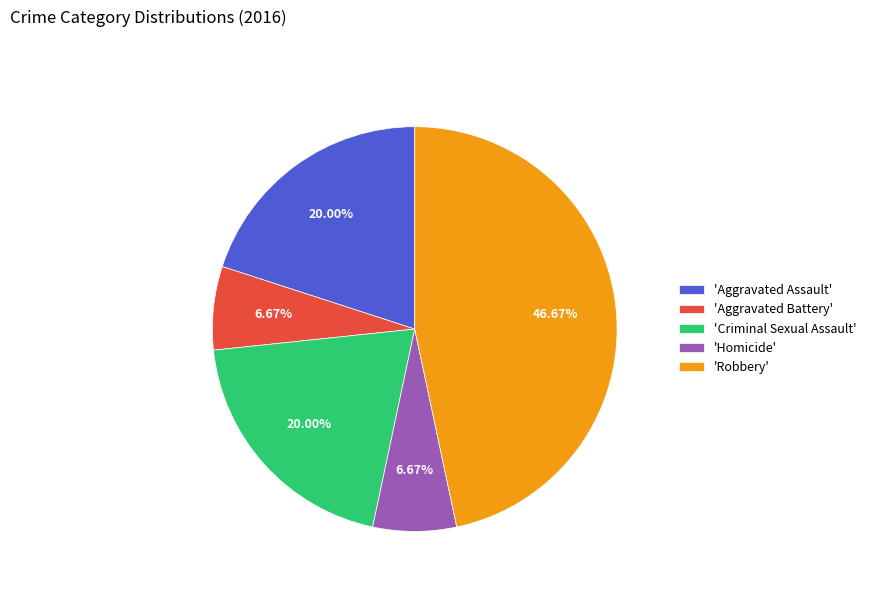

Does 'Criminal Sexual Assault' account for over 50% of the chart?

No